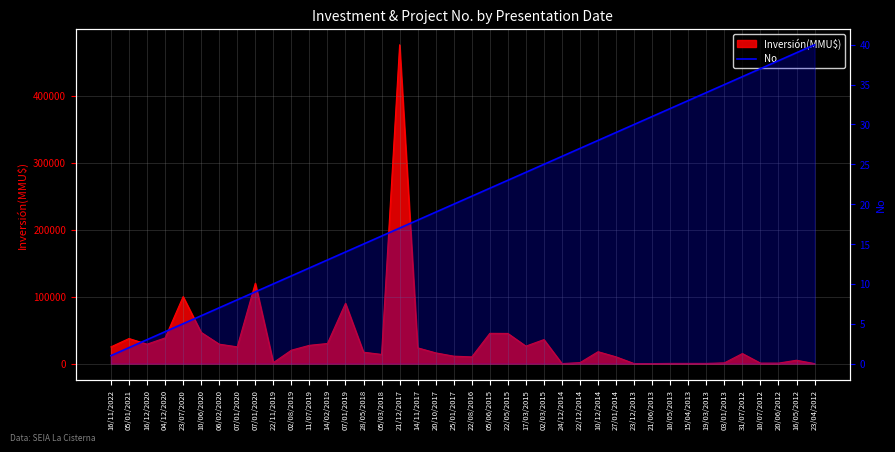

Reading left to right, list all the values displayed in this chart.

16/11/2022=1	05/01/2021=2	16/12/2020=3	04/12/2020=4	23/07/2020=5	10/06/2020=6	06/02/2020=7	07/01/2020=8	07/01/2020=9	22/11/2019=10	02/08/2019=11	11/07/2019=12	14/02/2019=13	07/01/2019=14	28/05/2018=15	05/03/2018=16	21/12/2017=17	14/11/2017=18	20/10/2017=19	25/01/2017=20	22/08/2016=21	05/06/2015=22	22/05/2015=23	17/03/2015=24	02/03/2015=25	24/12/2014=26	22/12/2014=27	10/12/2014=28	27/01/2014=29	23/12/2013=30	21/06/2013=31	10/05/2013=32	15/04/2013=33	19/03/2013=34	03/01/2013=35	31/07/2012=36	10/07/2012=37	20/06/2012=38	16/05/2012=39	23/04/2012=40